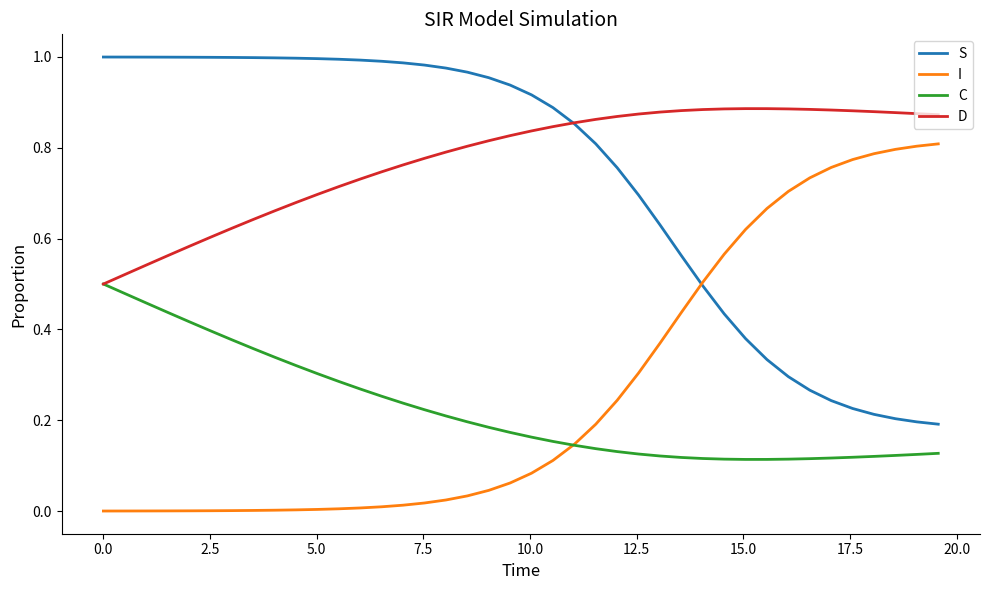

List the series in order of their peak value, lowest first.

C, I, D, S